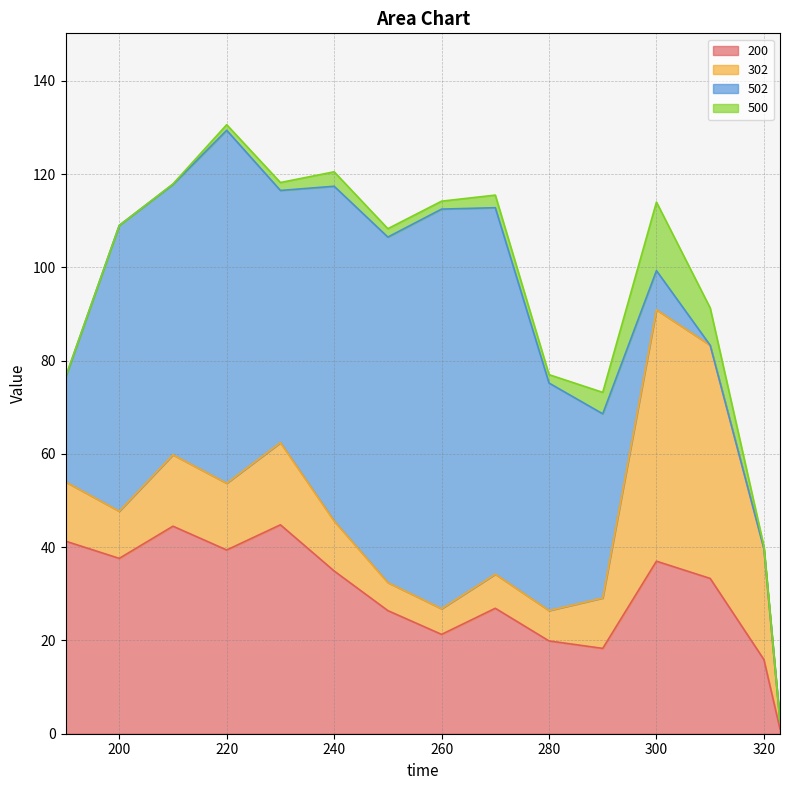

Read the 200 value at 190.

41.3